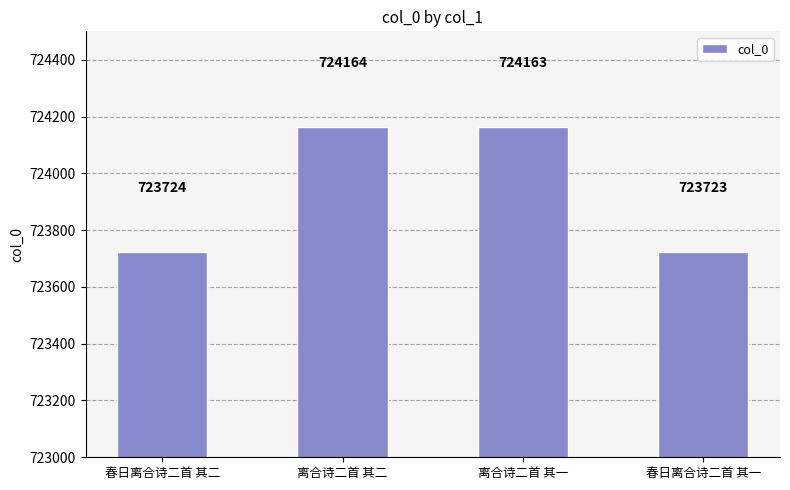

The chart shows a value of 723724 at 春日离合诗二首 其二. True or false?

True